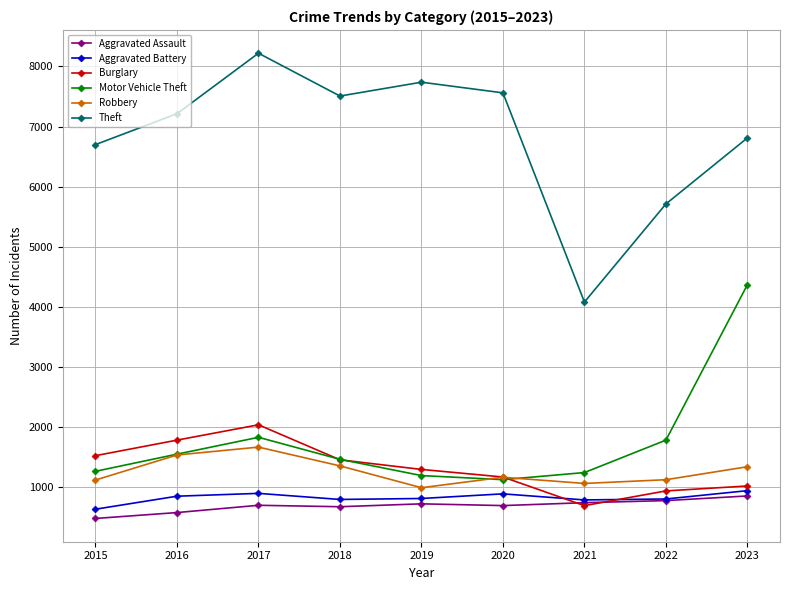

True or false: Theft and Motor Vehicle Theft cross at least once.

False